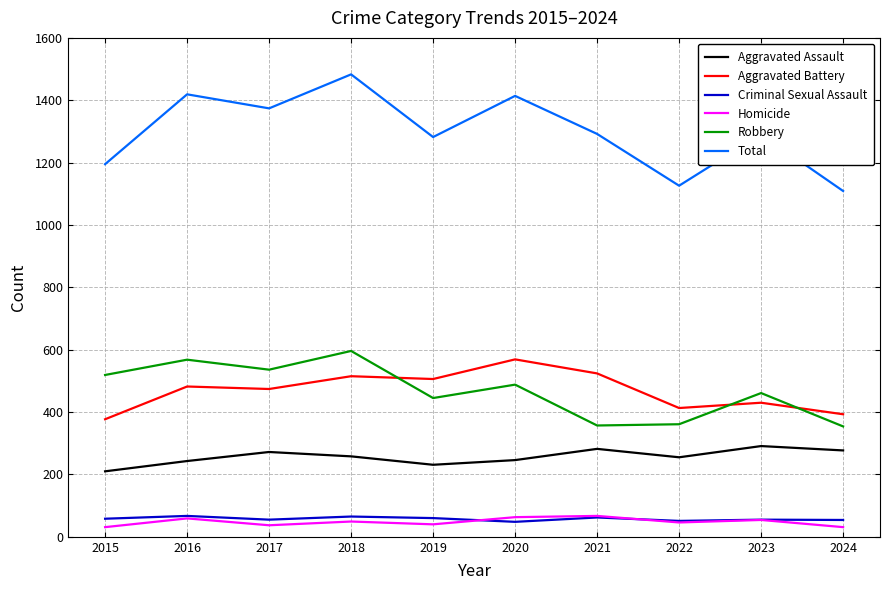

What is the average value of the Criminal Sexual Assault series?

58